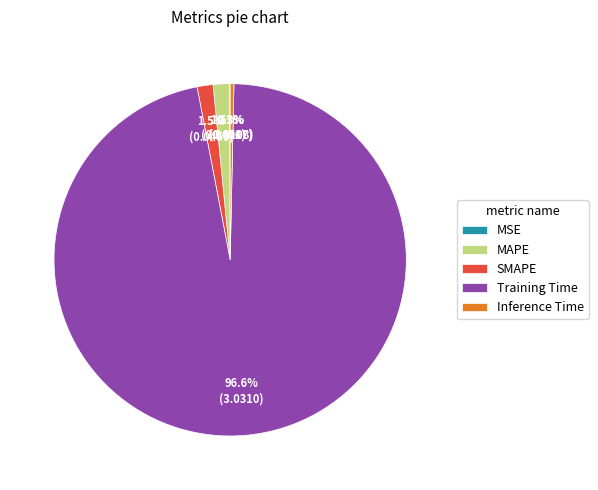

How much of the chart is everything except SMAPE?

98.5%